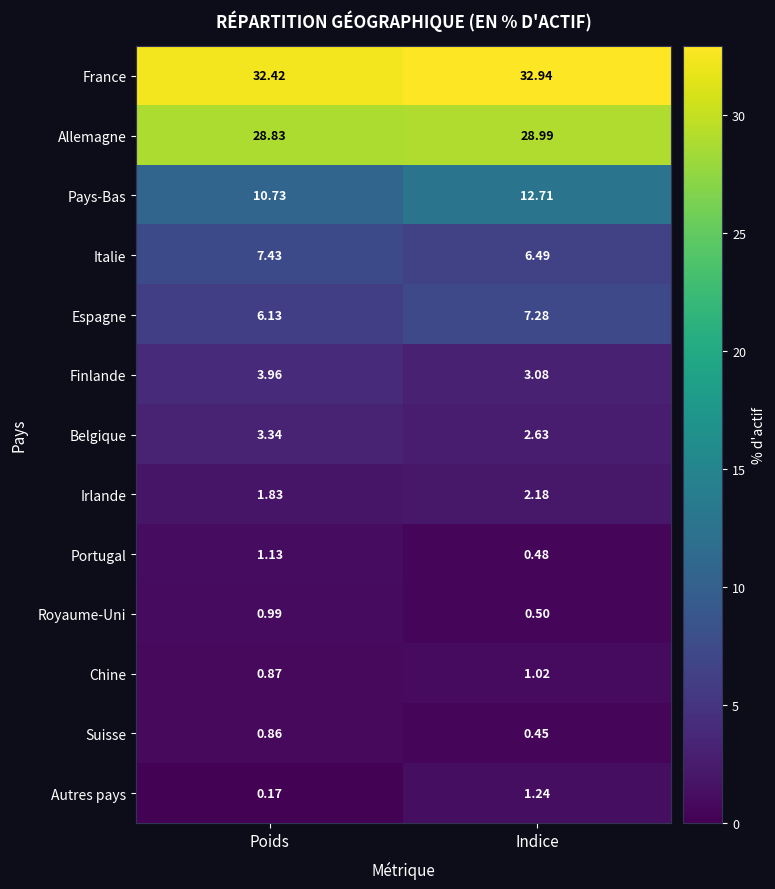

Between Poids and Indice, which series saw the biggest shift?

Pays-Bas